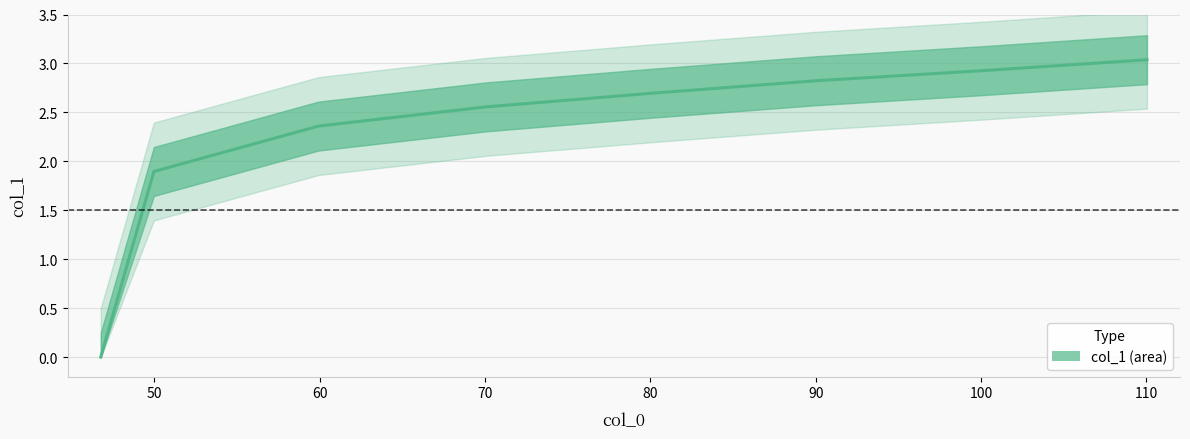

Does the chart have visible grid lines?

Yes